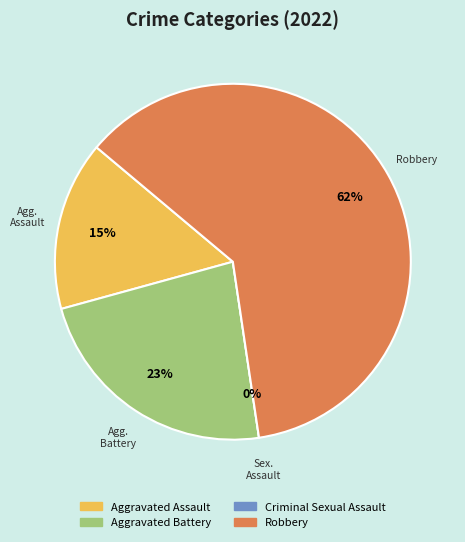

What percentage is the Aggravated Assault slice, to the nearest percent?

15%